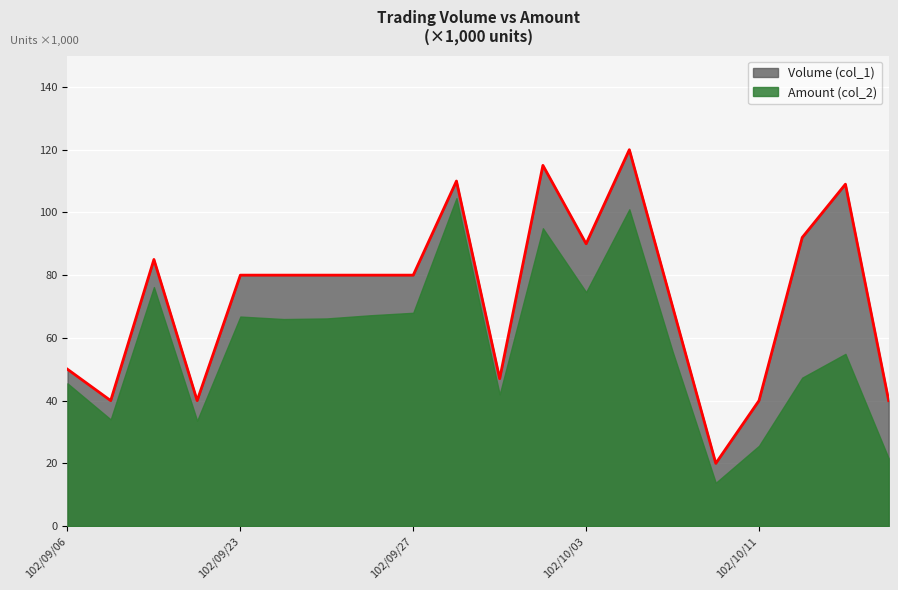

Reading right to left, extract all data points from this chart.

102/10/16=40	102/10/15=109	102/10/14=92	102/10/11=40	102/10/08=20	102/10/07=70	102/10/04=120	102/10/03=90	102/10/02=115	102/10/01=47	102/09/30=110	102/09/27=80	102/09/26=80	102/09/25=80	102/09/24=80	102/09/23=80	102/09/18=40	102/09/17=85	102/09/16=40	102/09/06=50